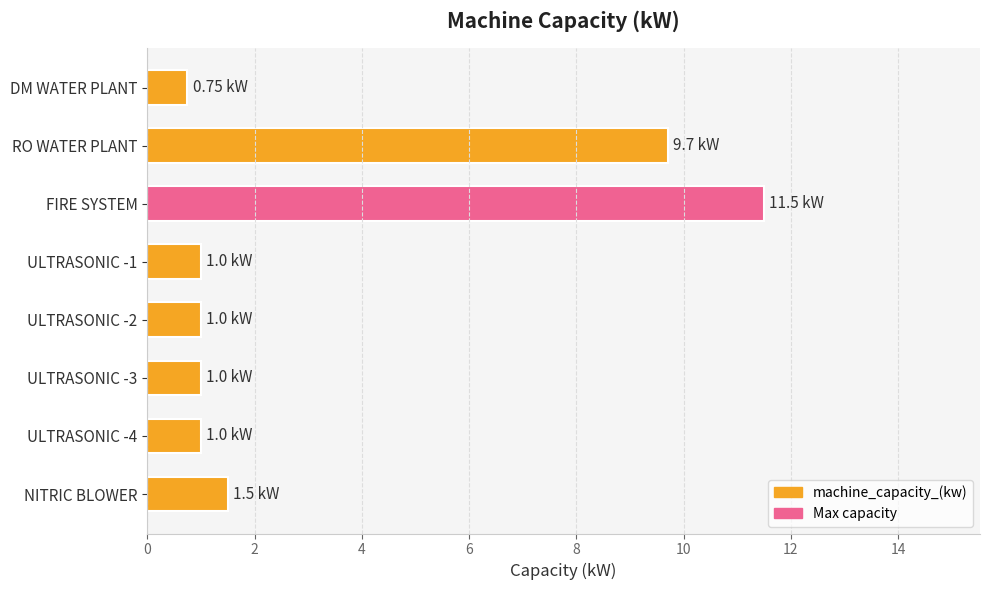

How many bars are there in total?

8